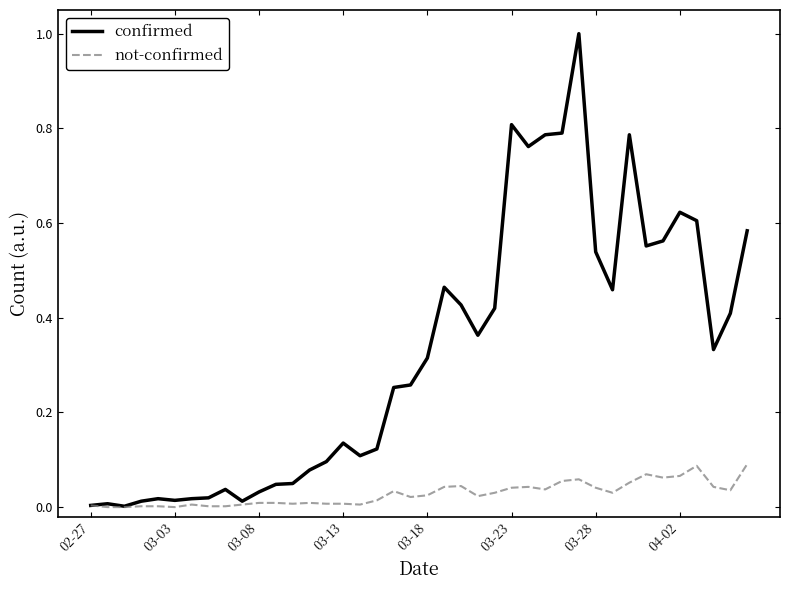

List the series in order of their overall mean, highest first.

confirmed, not-confirmed